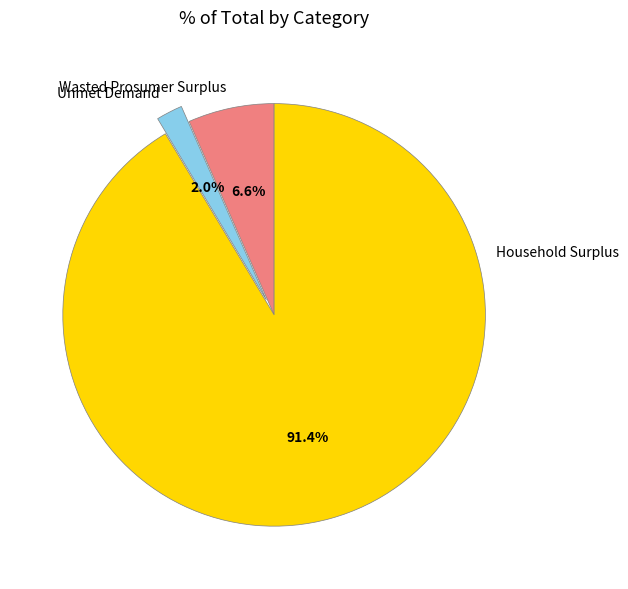

Is it true that Unmet Demand is 2% of the pie?

True